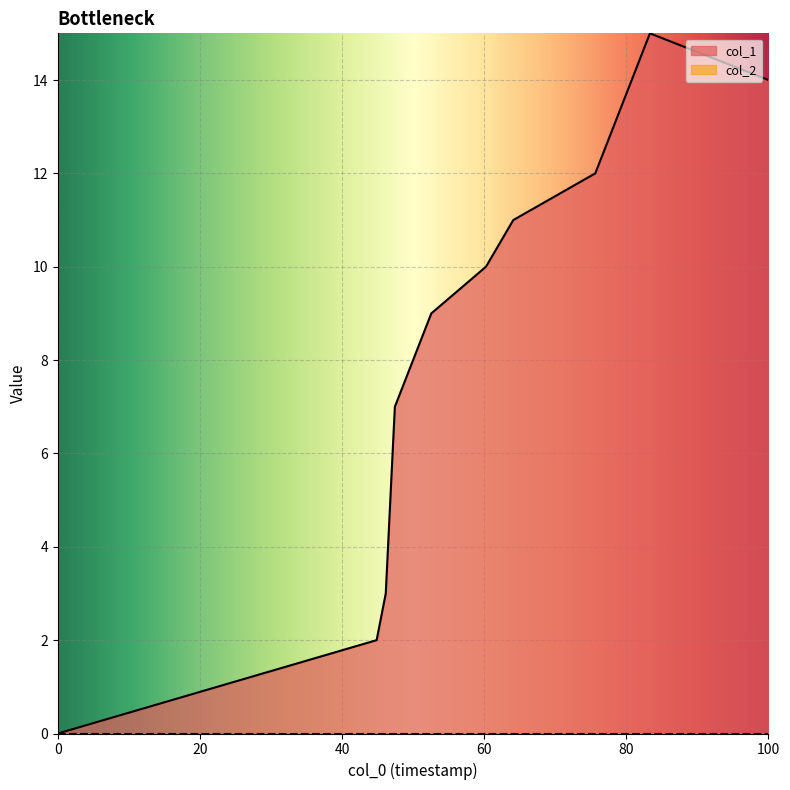

What is the maximum value shown in the chart?

15